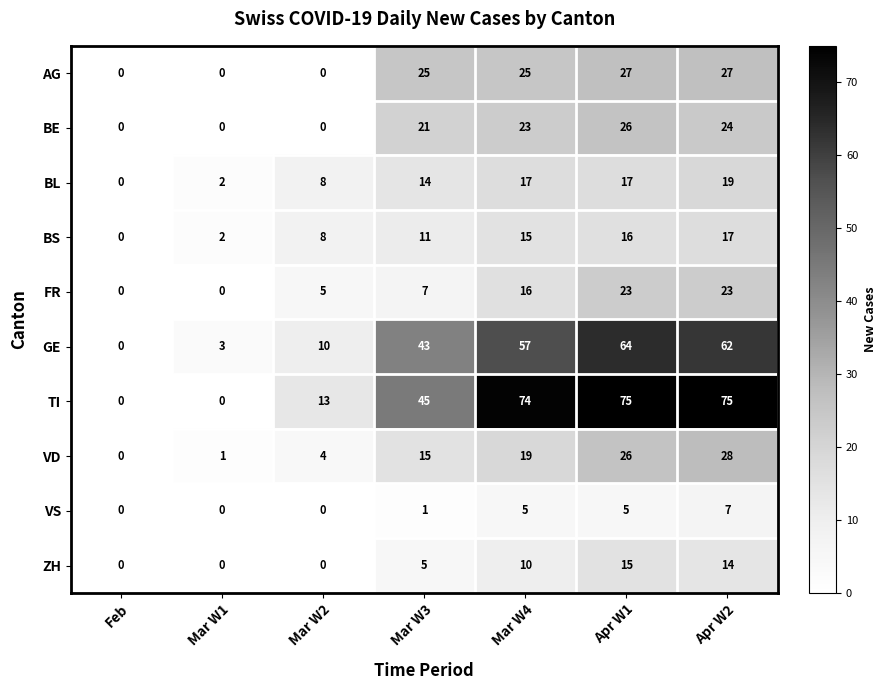

Between Mar W4 and Apr W2, which series saw the biggest shift?

VD